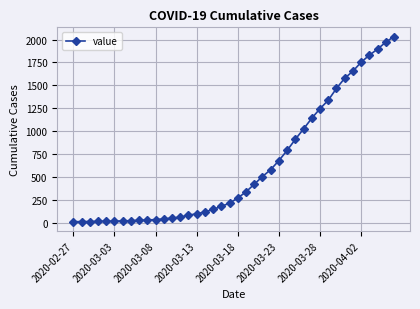

What is the difference between the maximum and minimum values?

2019